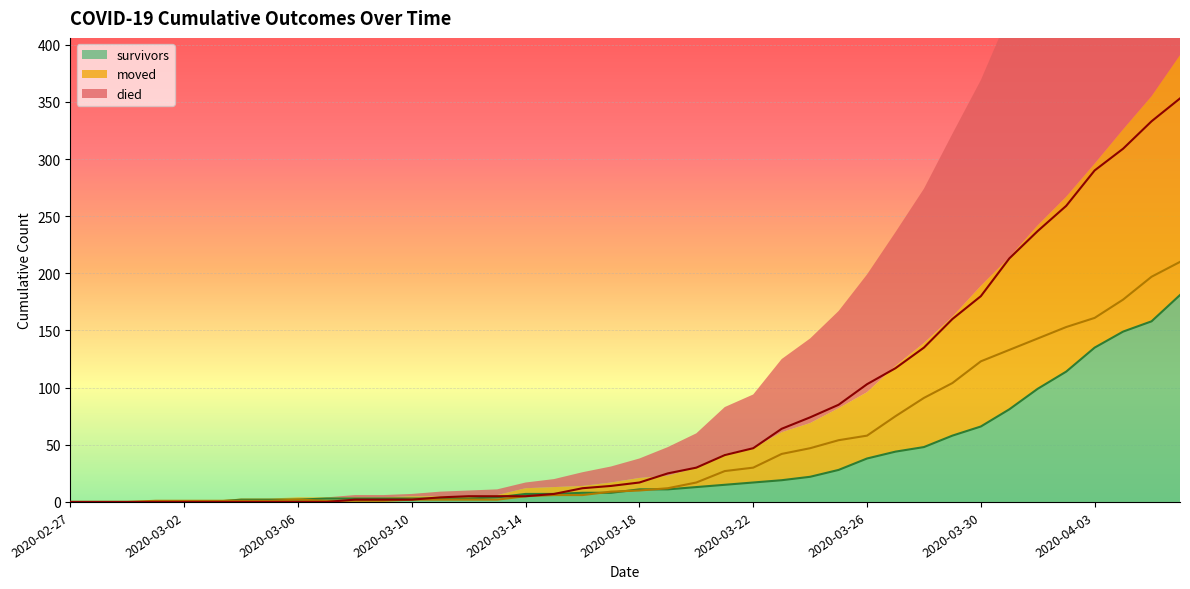

At how many categories does at least one series exceed 79?

13